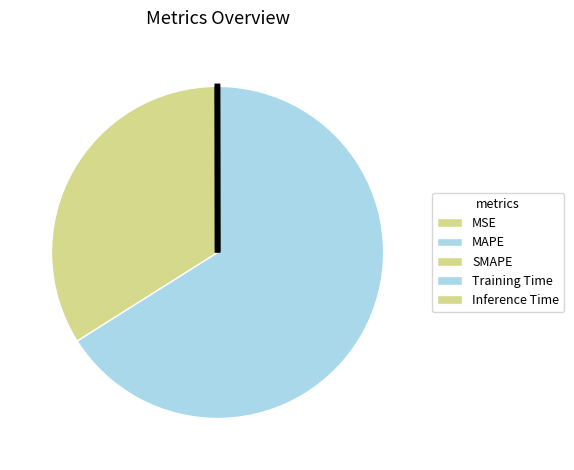

Is it true that Training Time is 0% of the pie?

True